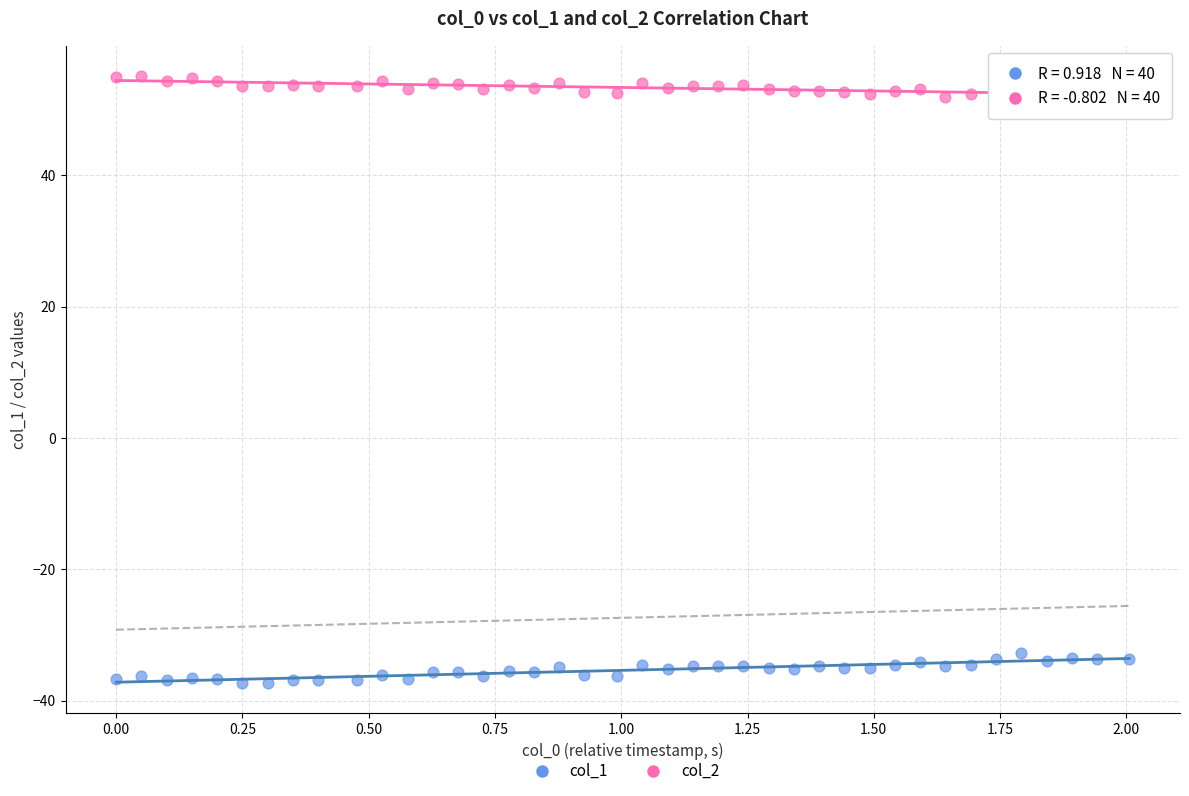

What is the X range (max minus min) for the scatter plot?

2.0